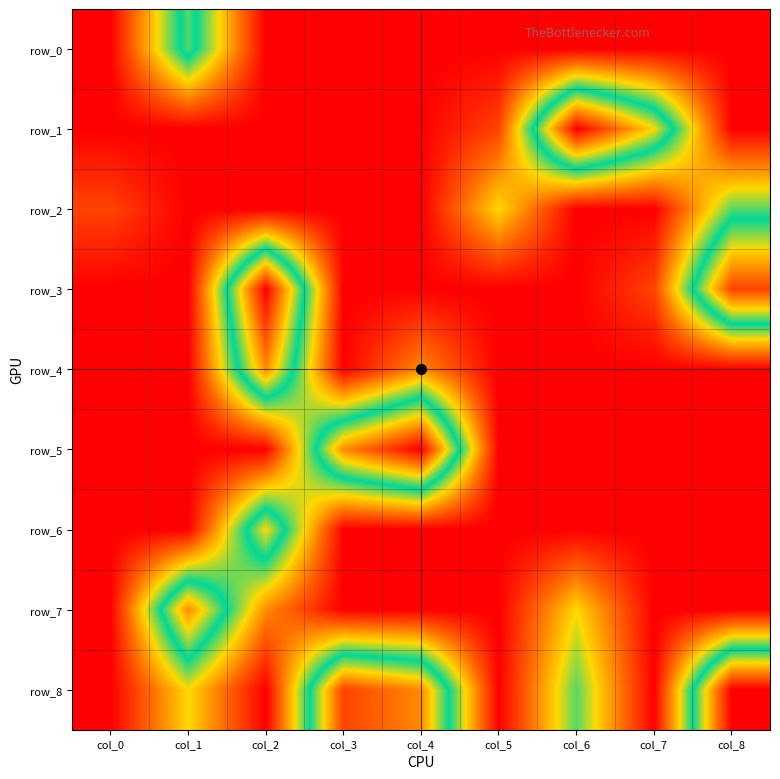

At which label is row_7 closest to 3?

col_6